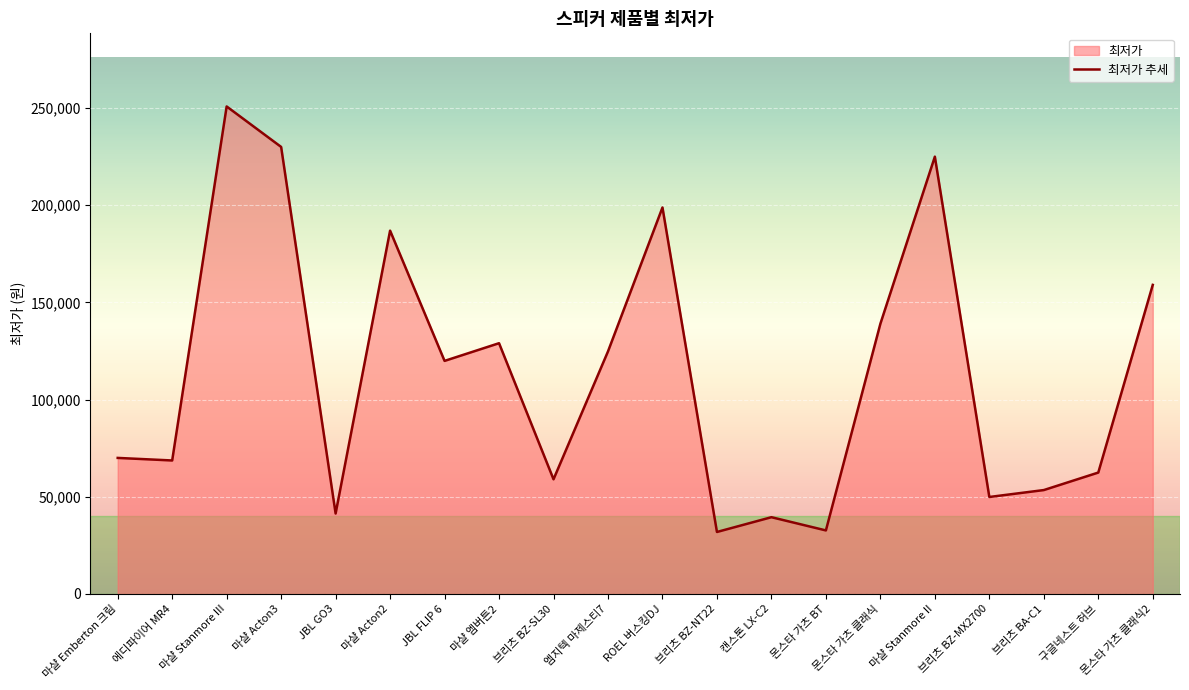

Reading left to right, transcribe all the data shown in this chart.

마샬 Emberton 크림=70000	에디파이어 MR4=68680	마샬 Stanmore III=250770	마샬 Acton3=229960	JBL GO3=41400	마샬 Acton2=186900	JBL FLIP 6=119900	마샬 엠버튼2=129000	브리츠 BZ-SL30=59000	엠지텍 마제스티7=124780	ROEL 버스킹DJ=198800	브리츠 BZ-NT22=31900	캔스톤 LX-C2=39500	몬스타 가츠 BT=32700	몬스타 가츠 클래식=139000	마샬 Stanmore II=224950	브리츠 BZ-MX2700=49900	브리츠 BA-C1=53460	구글네스트 허브=62460	몬스타 가츠 클래식2=159000